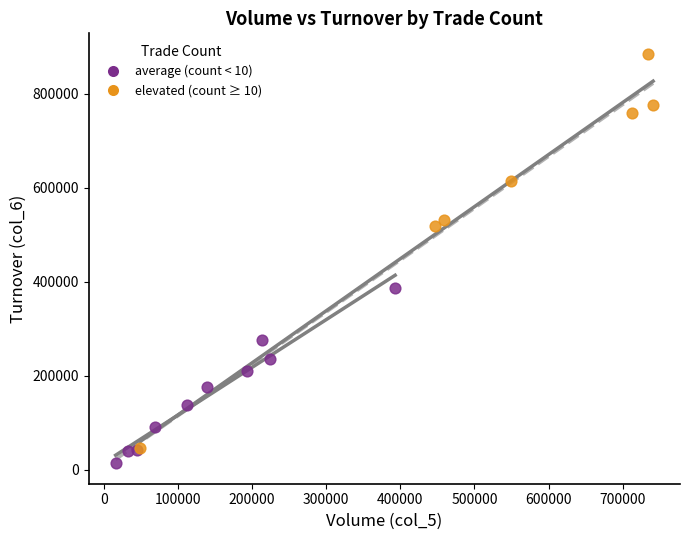

Which series has the largest Y range (max minus min)?

elevated (count ≥ 10)